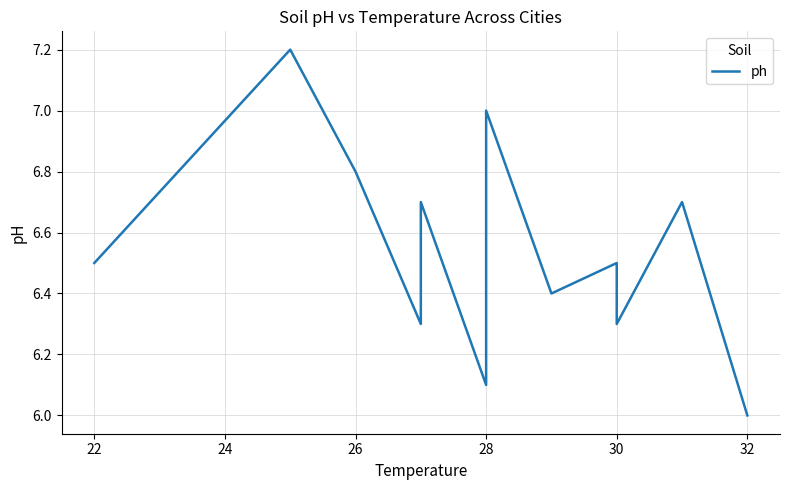

What is the difference between the second highest and minimum values?

1.0